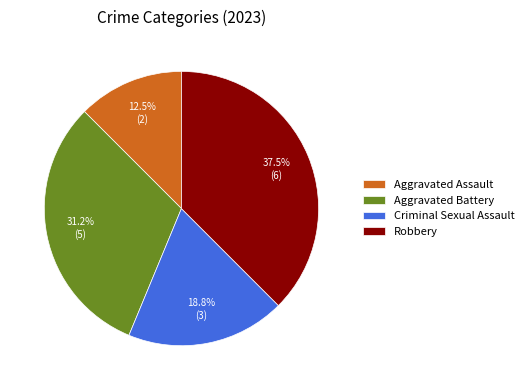

Count the number of slices in the pie.

4